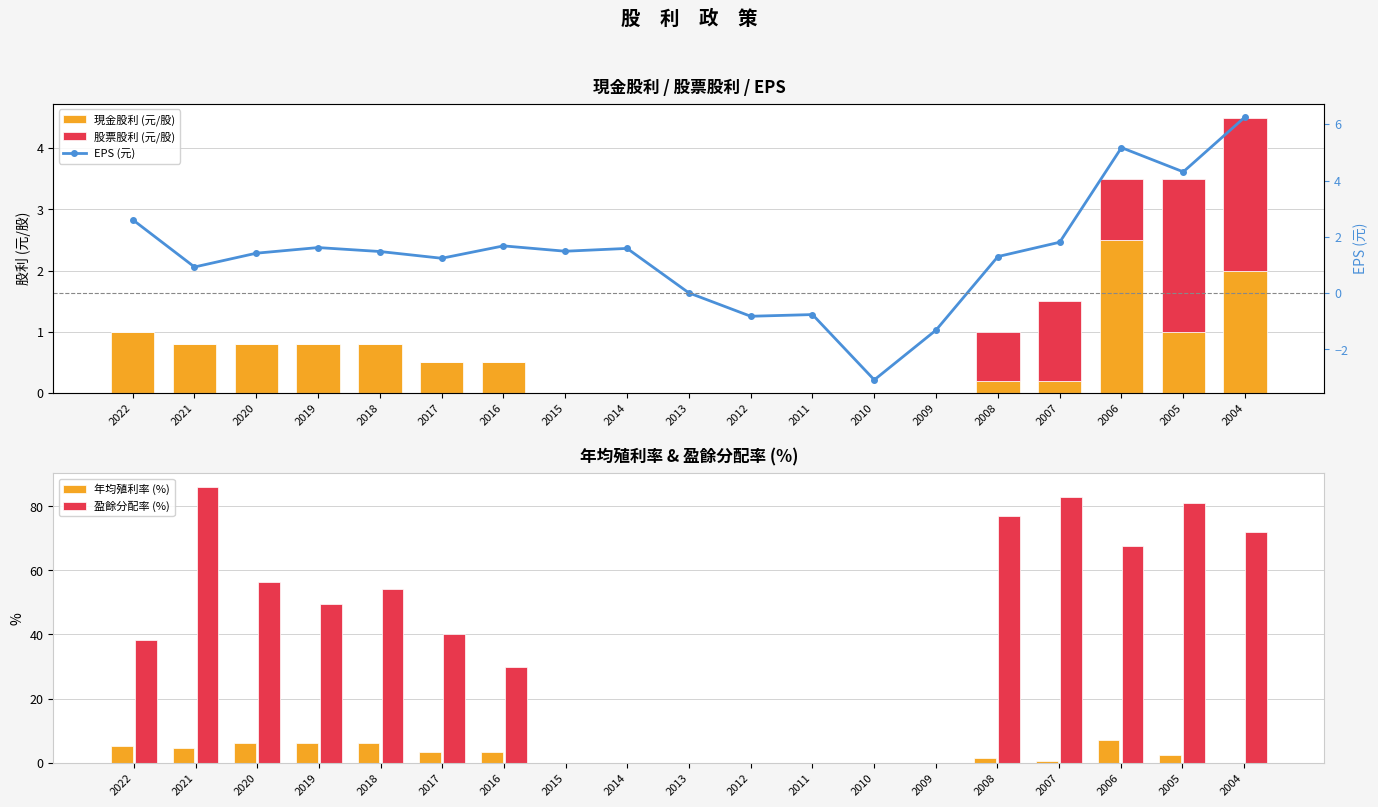

Which category has the highest value in the 現金股利 (元/股) series?

2006